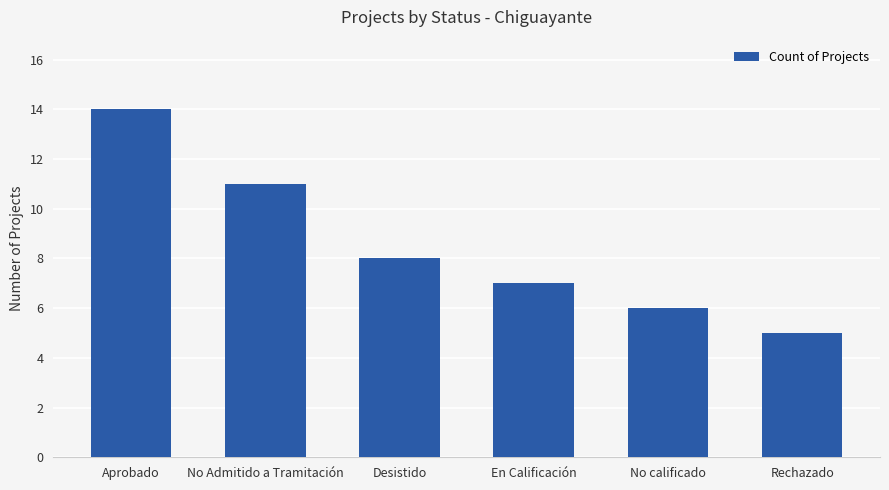

What is the minimum value shown in the chart?

5